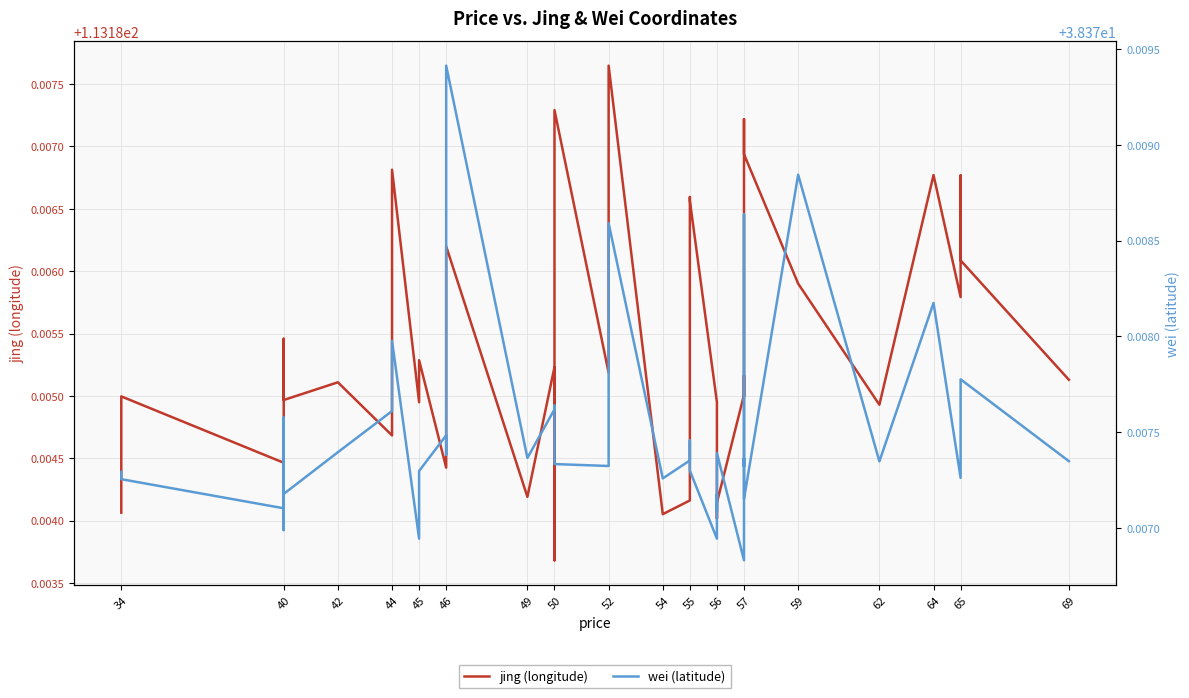

Which series has the largest range (max minus min)?

jing (longitude)